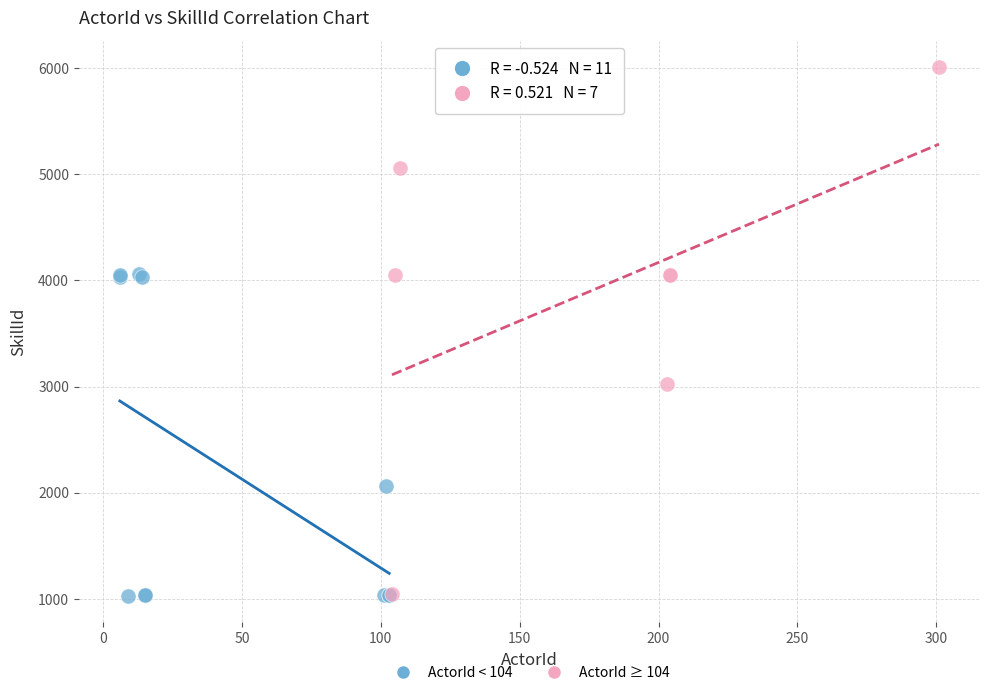

Which series reaches the maximum Y coordinate?

ActorId ≥ 104